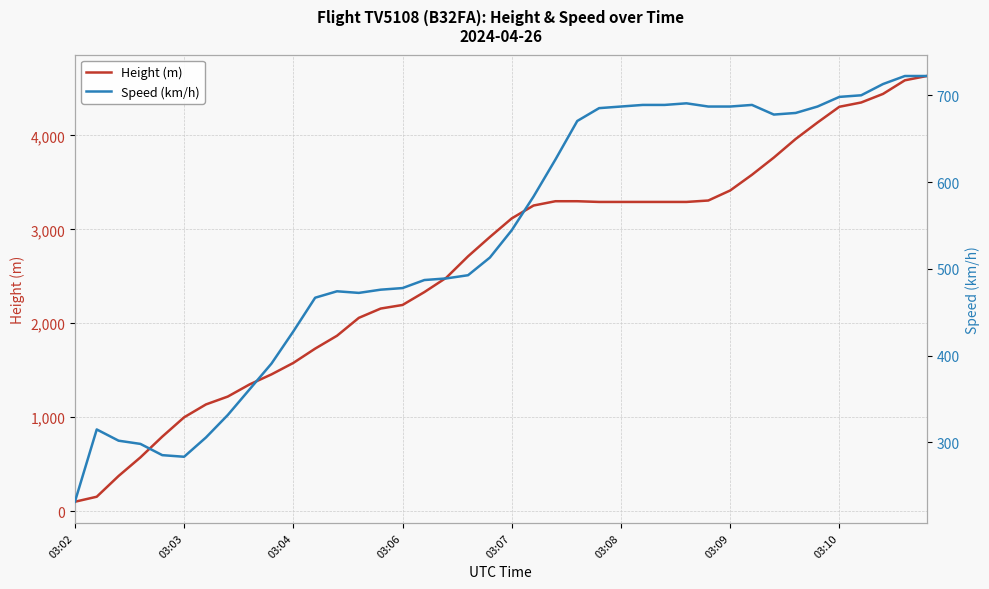

The value of Height (m) at 03:09 is 1547.6. True or false?

False